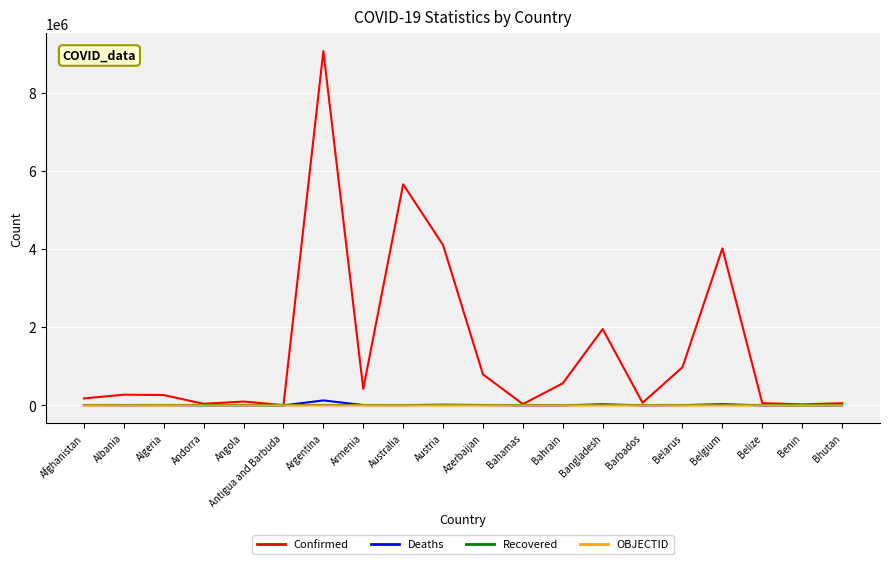

What position from the left is Algeria?

3